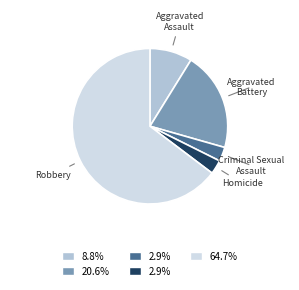

Is there a majority slice in this chart?

Yes